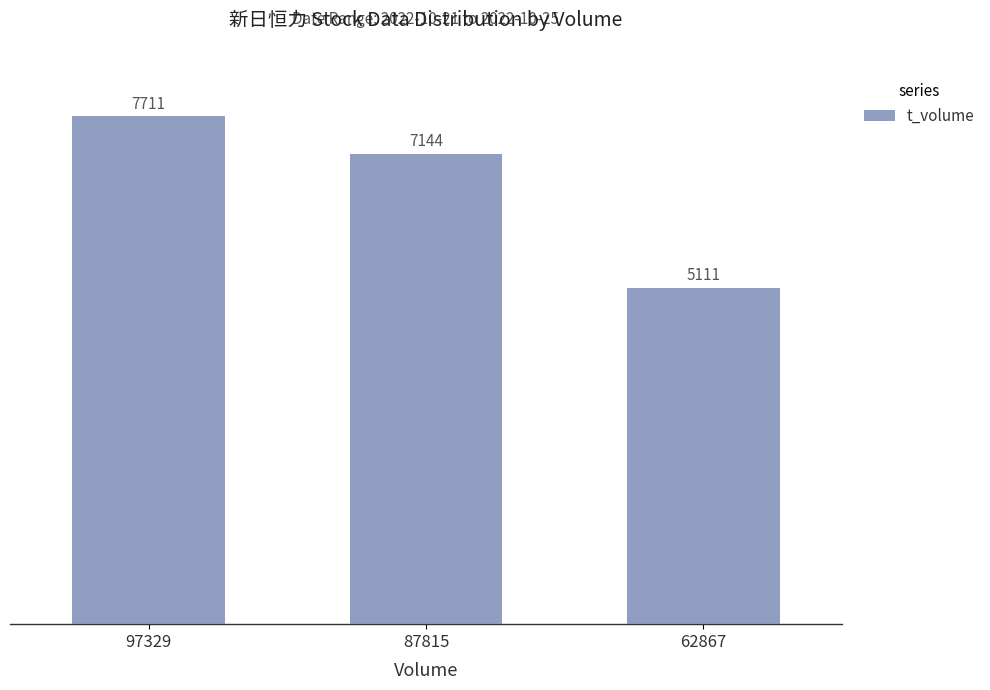

Reading left to right, list all the values displayed in this chart.

97329=7711	87815=7144	62867=5111